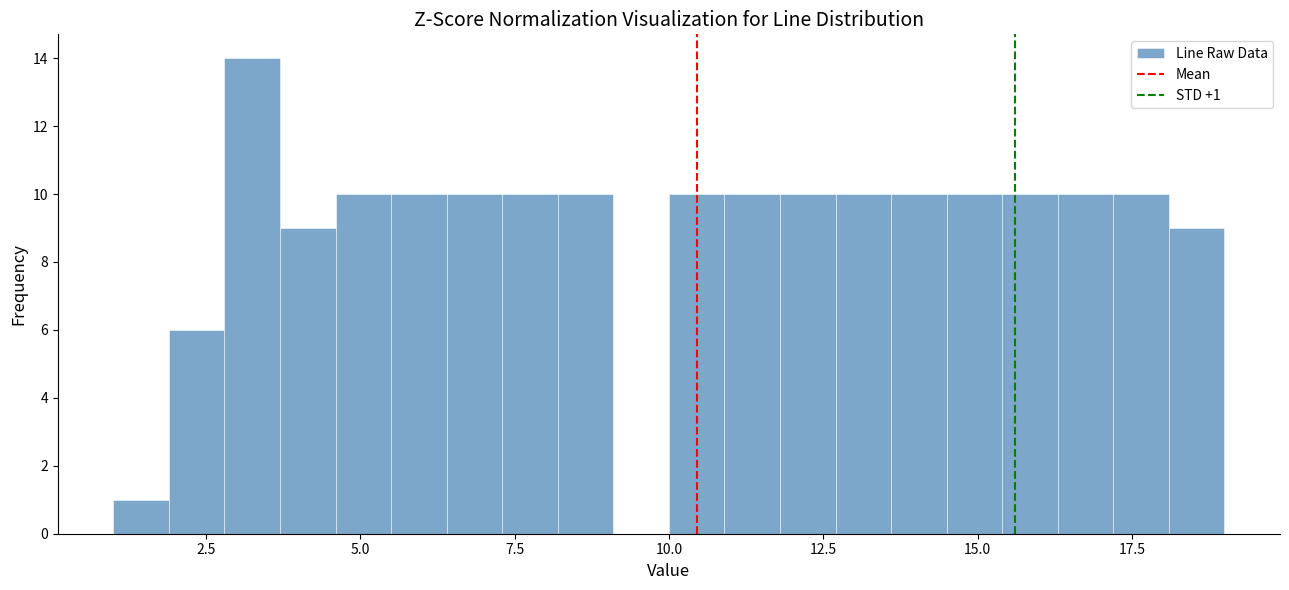

Read against the x-axis, roughly where is the centre of the tallest bar?

3.5